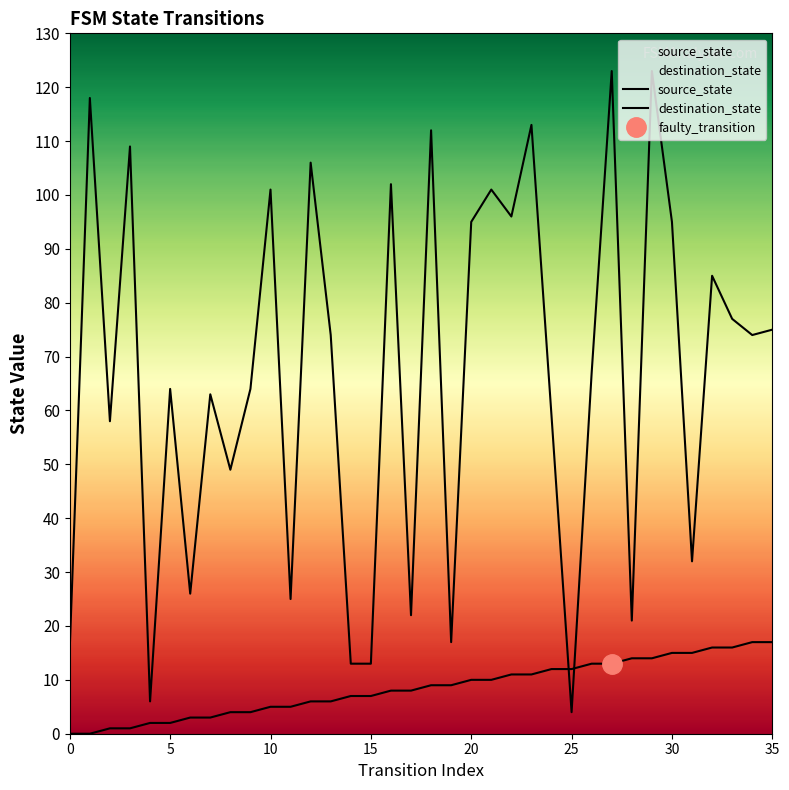

Where do destination_state and source_state first cross each other?

24 and 25